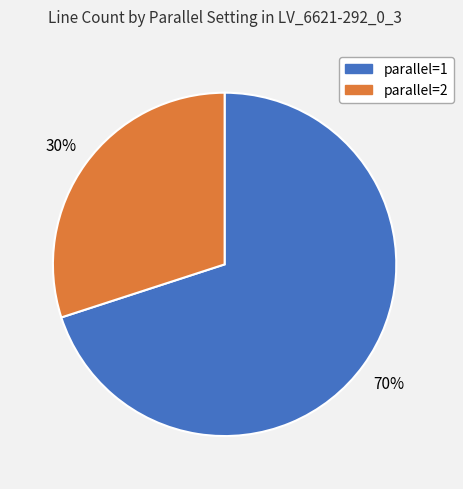

To the nearest percent, what percentage of the pie is parallel=2?

30%